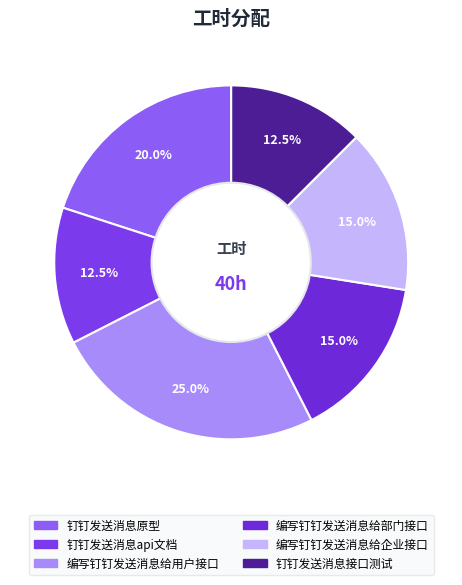

How many slices are in this pie chart?

6